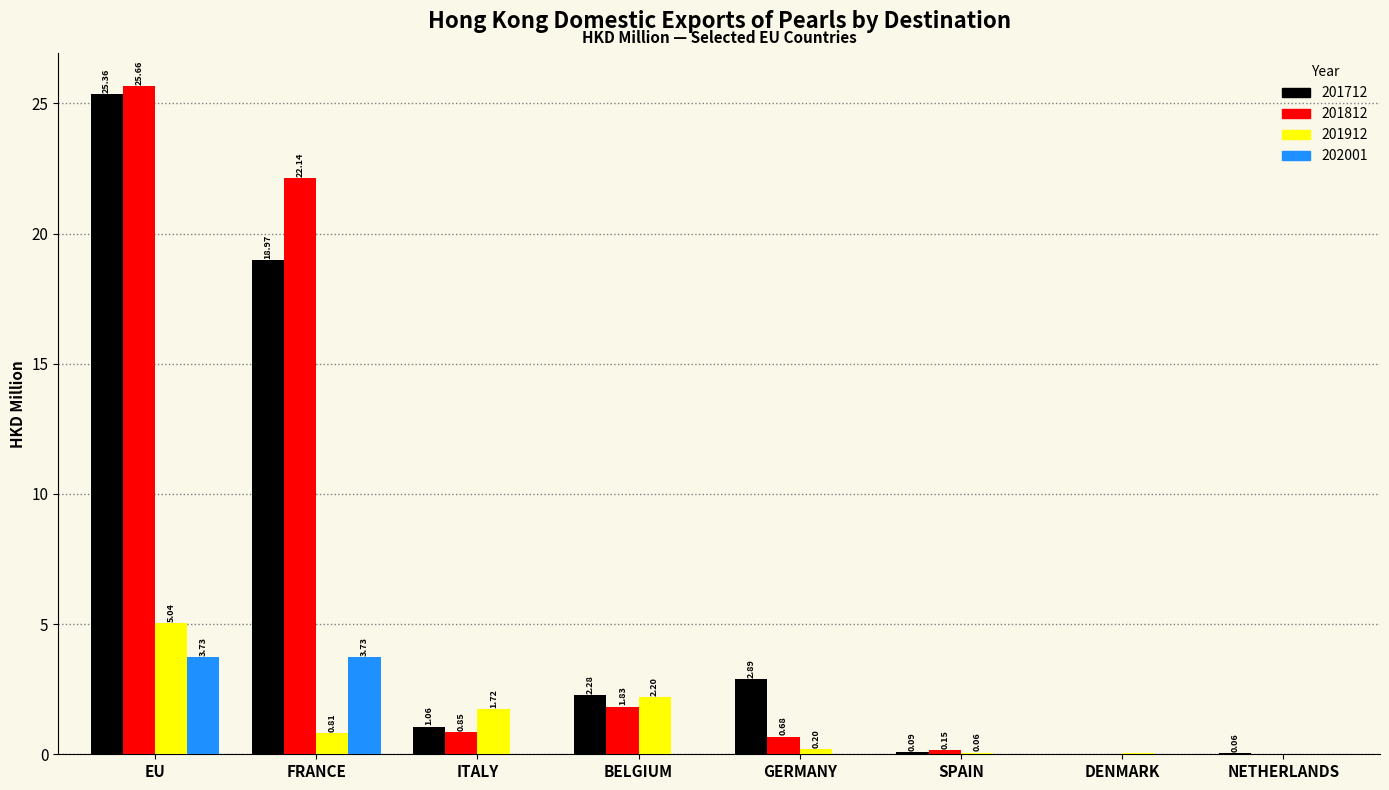

What is the total value across all series at SPAIN?

0.3